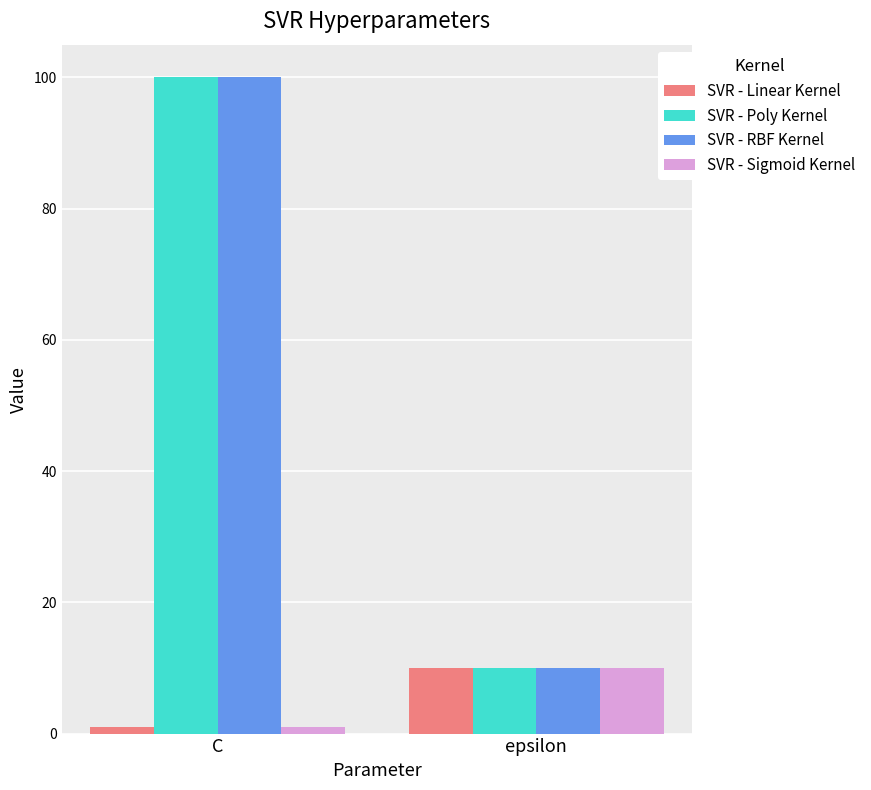

What is the difference between the SVR - RBF Kernel values at epsilon and C?

90